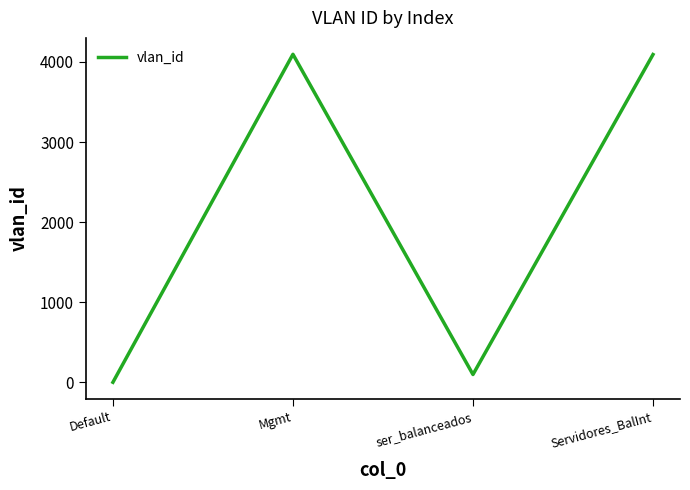

The value at Servidores_BalInt is 4092. True or false?

True